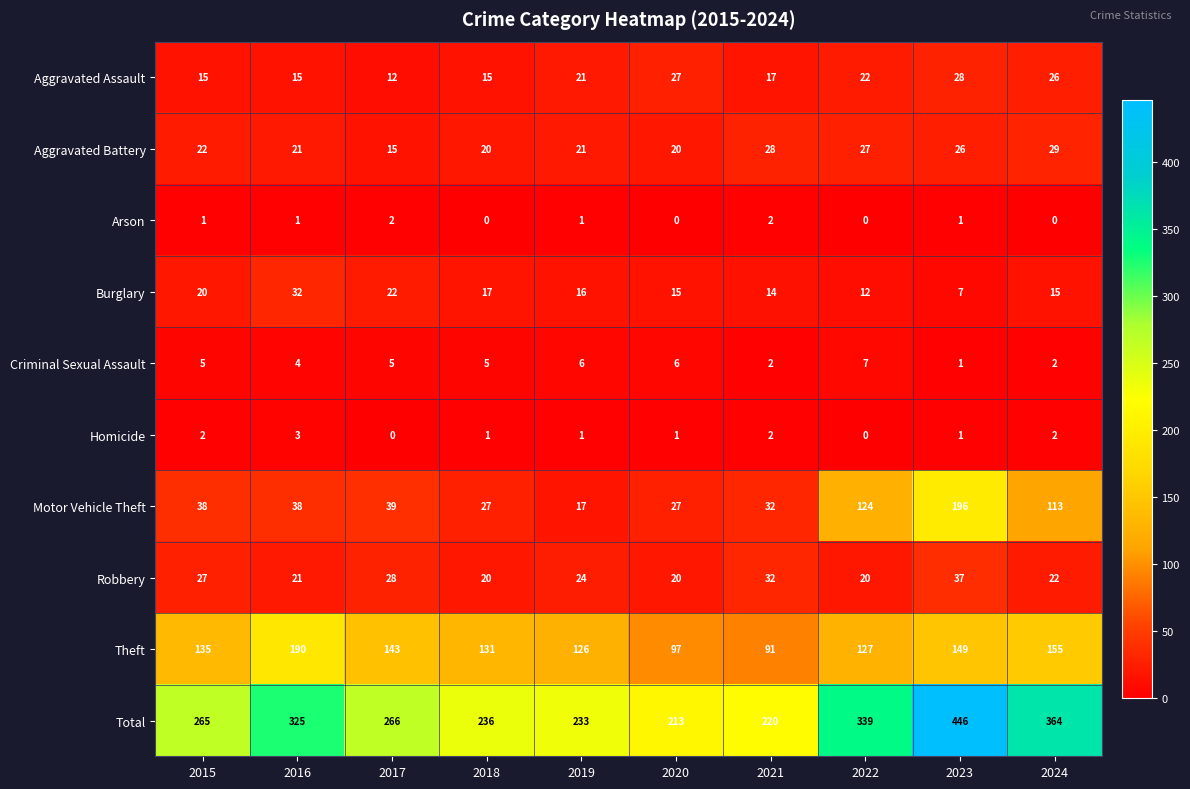

List the series in order of their peak value, highest first.

Total, Motor Vehicle Theft, Theft, Robbery, Burglary, Aggravated Battery, Aggravated Assault, Criminal Sexual Assault, Homicide, Arson